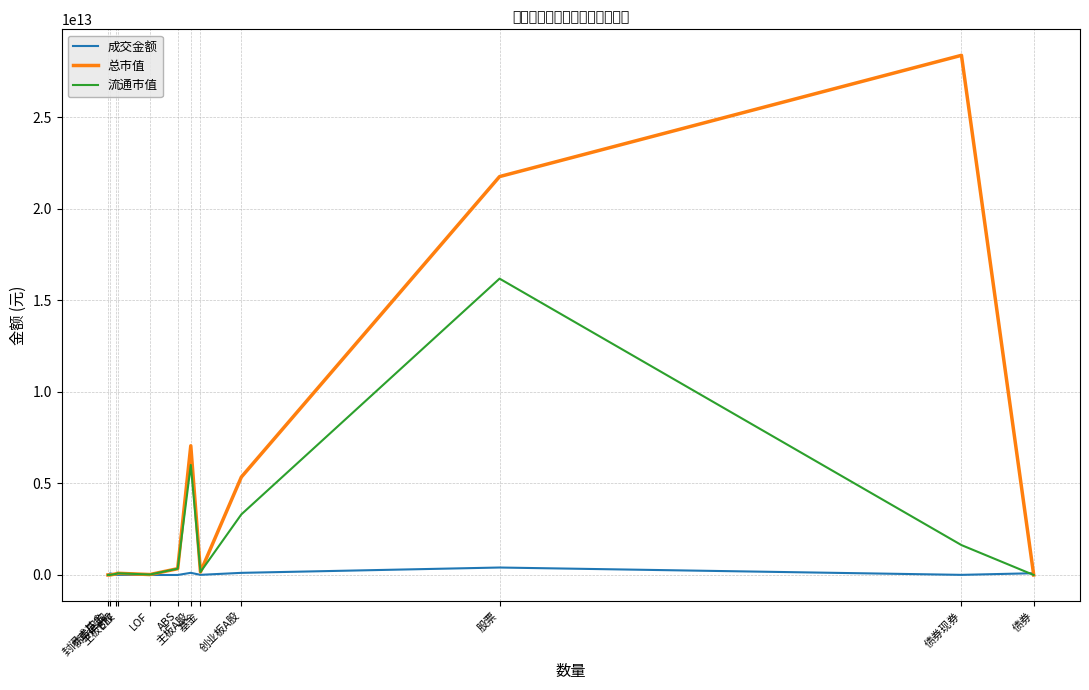

Which series has the largest range (max minus min)?

总市值